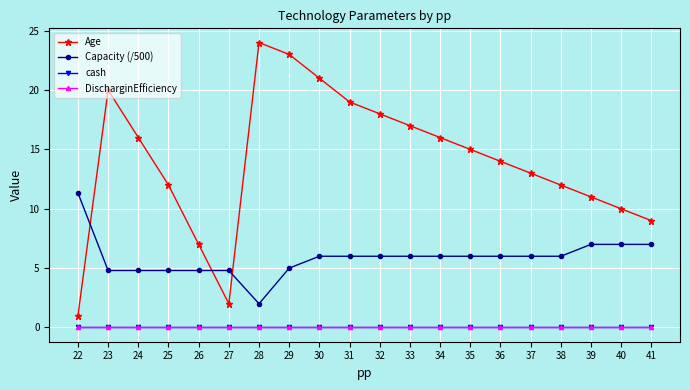

What is the minimum value for Capacity (/500)?

2.0